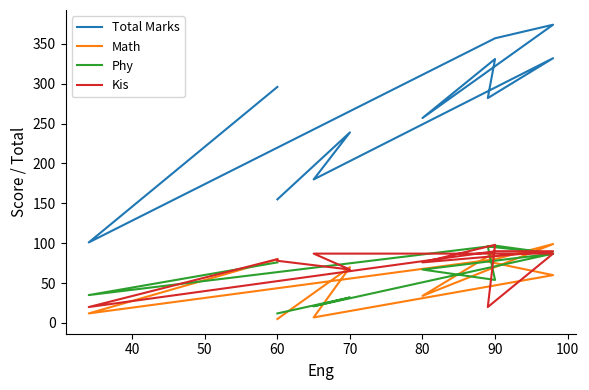

What is the difference between the maximum and minimum values in the Kis series?

78